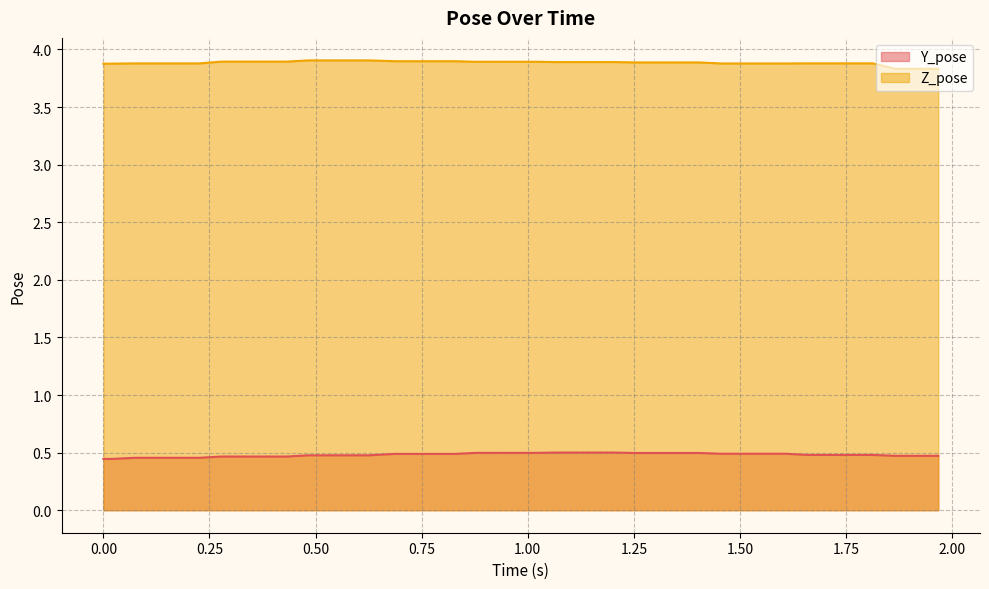

Rank the series by their maximum value, from lowest to highest.

Y_pose, Z_pose